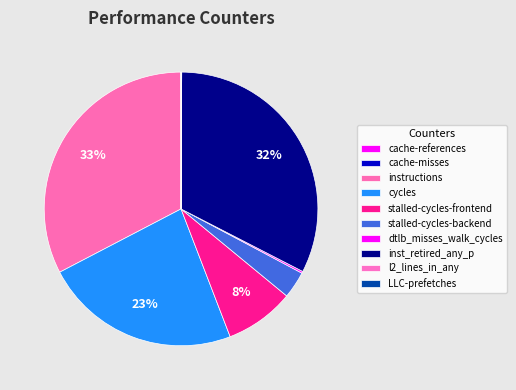

What is the change in value from cache-references to stalled-cycles-backend?

+7917331093